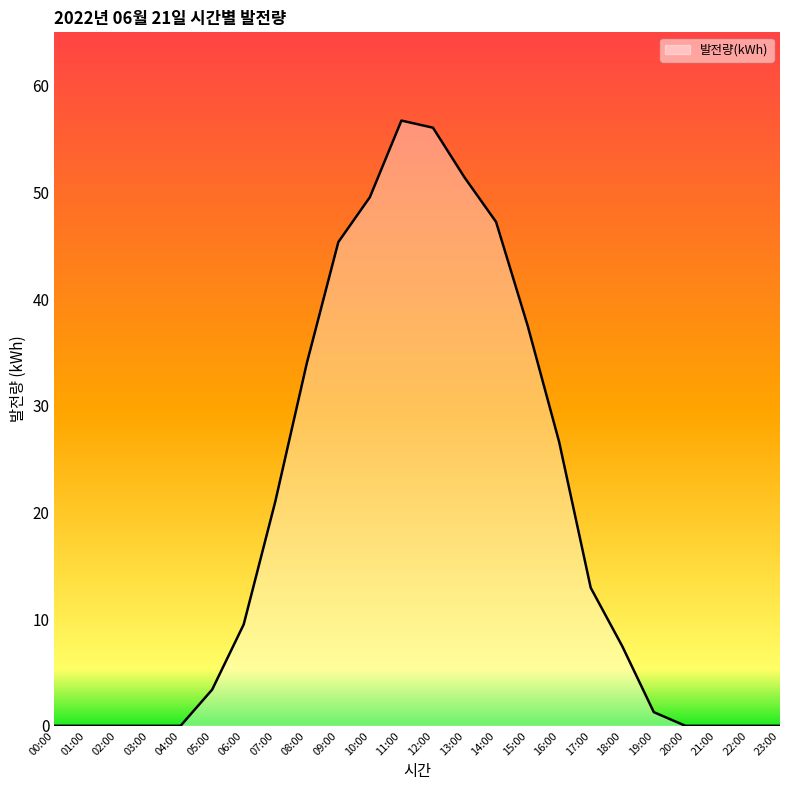

What is the greatest value displayed?

56.7